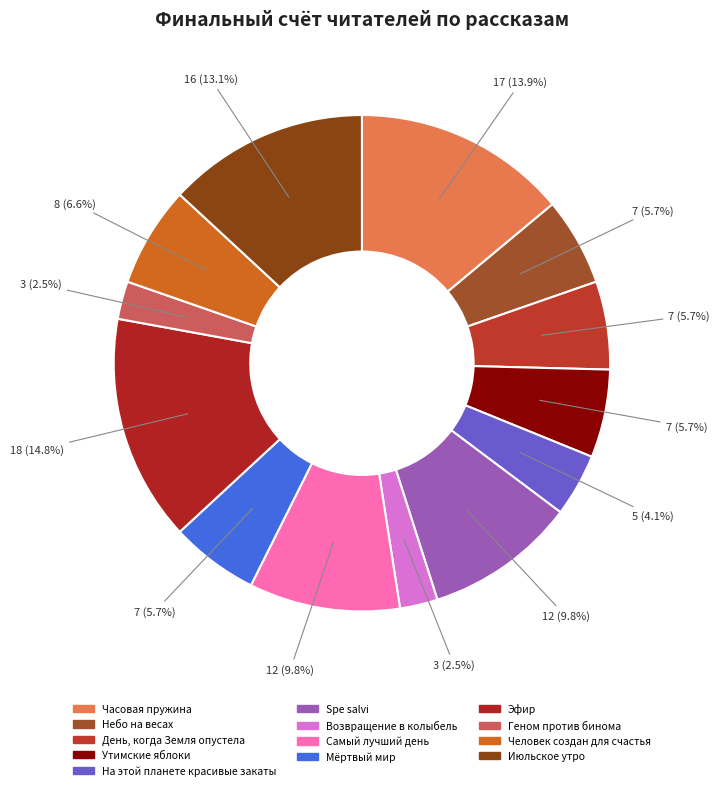

Which slice is the largest?

Эфир